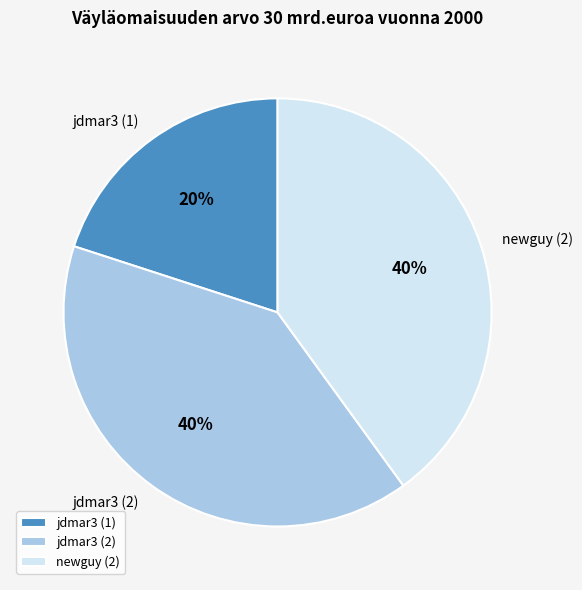

What is the ratio of the value at newguy (2) to the value at jdmar3 (1)?

2.0